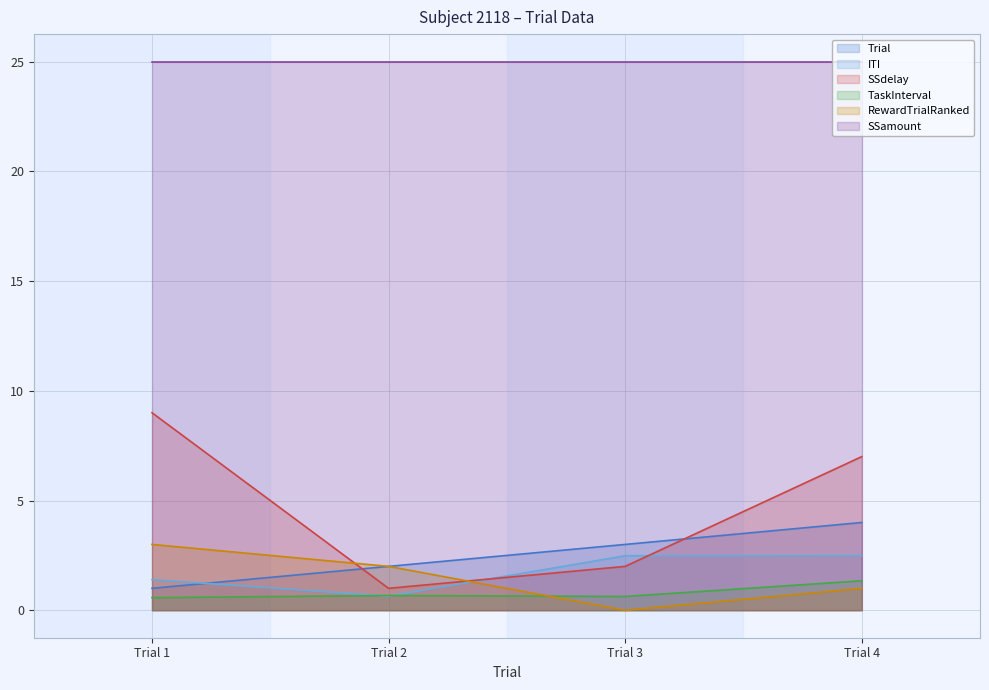

True or false: Trial and RewardTrialRanked intersect in this chart.

False